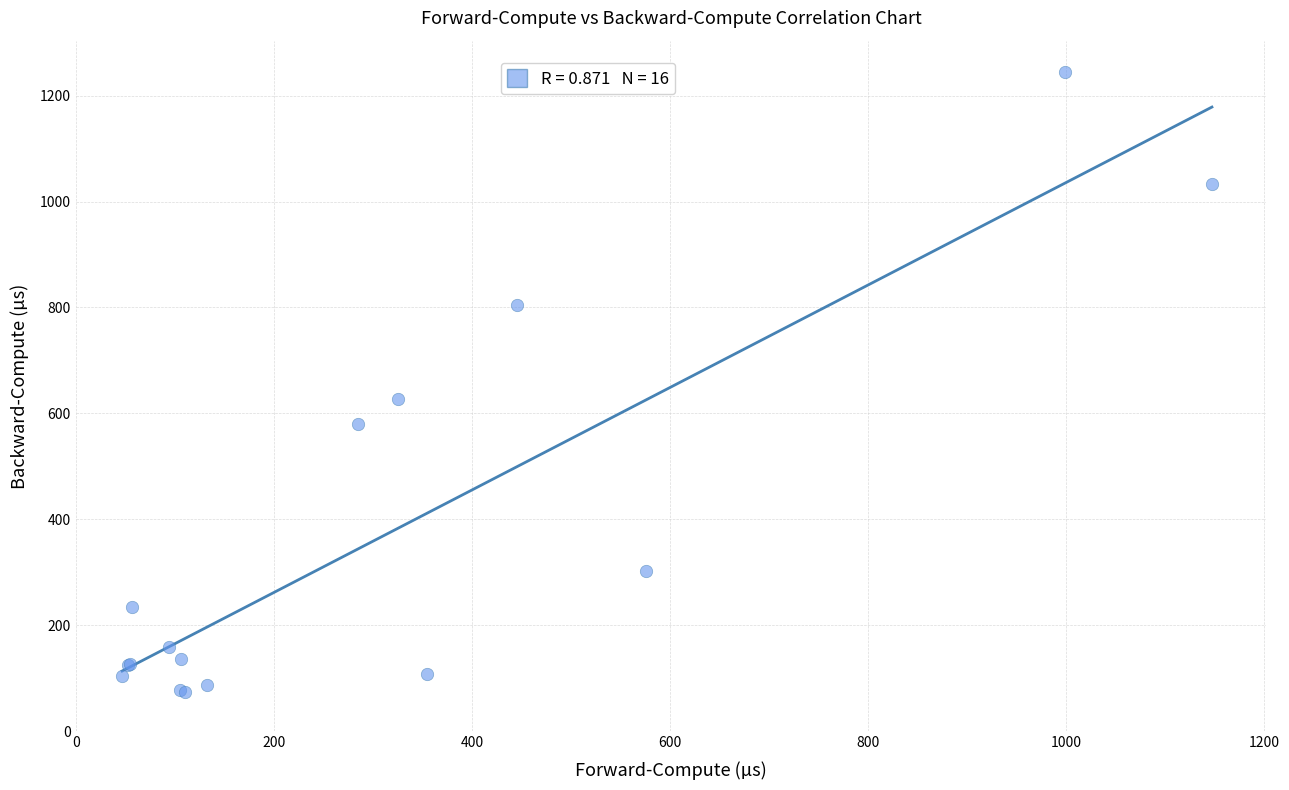

What Y value in the scatter plot is closest to 659?

626.9